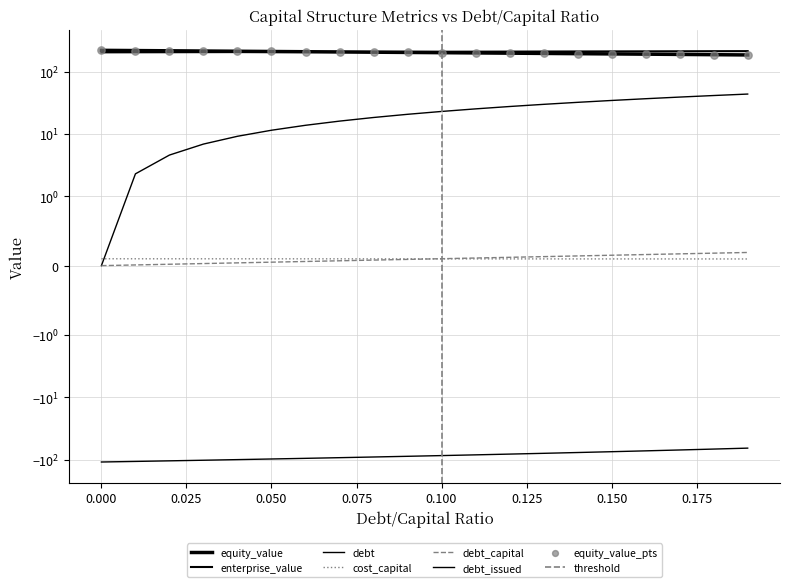

Which series has the largest total across all categories?

enterprise_value